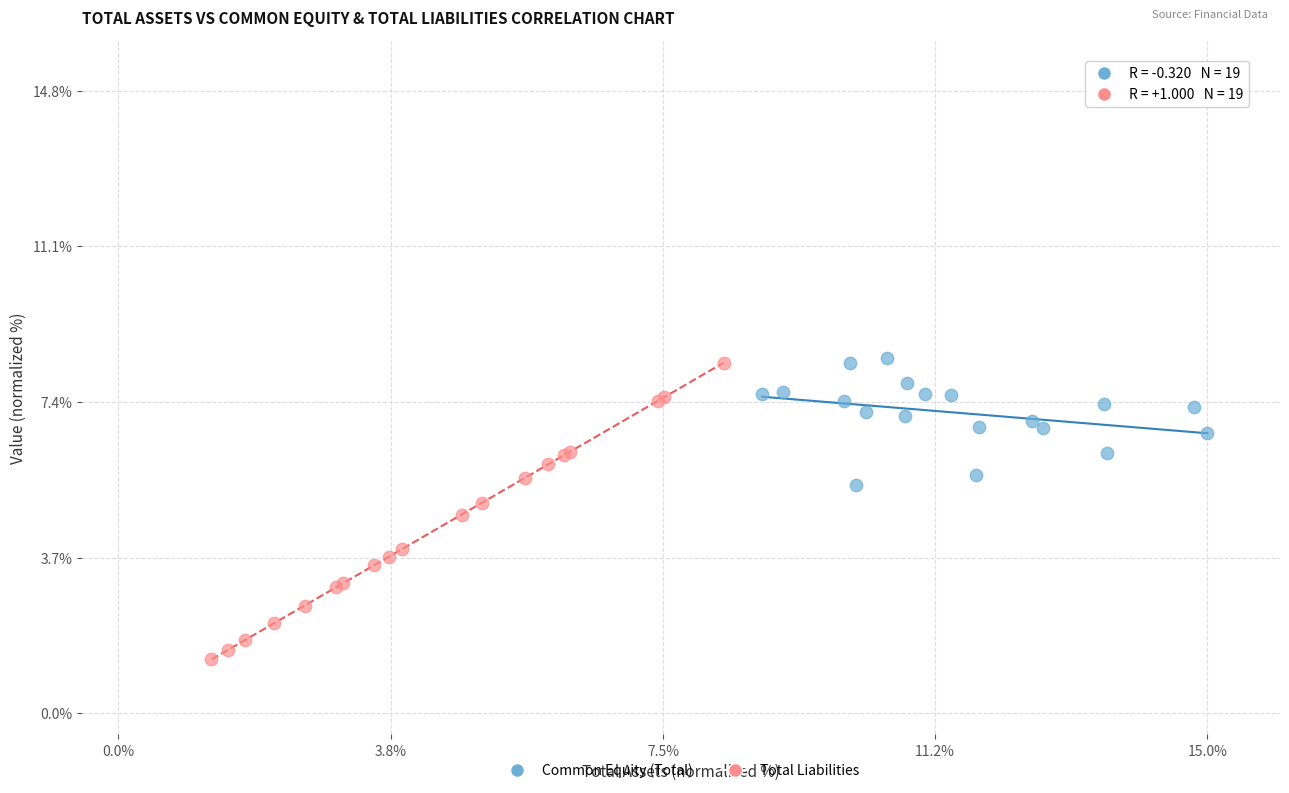

Which series contains the lowest Y value?

Total Liabilities